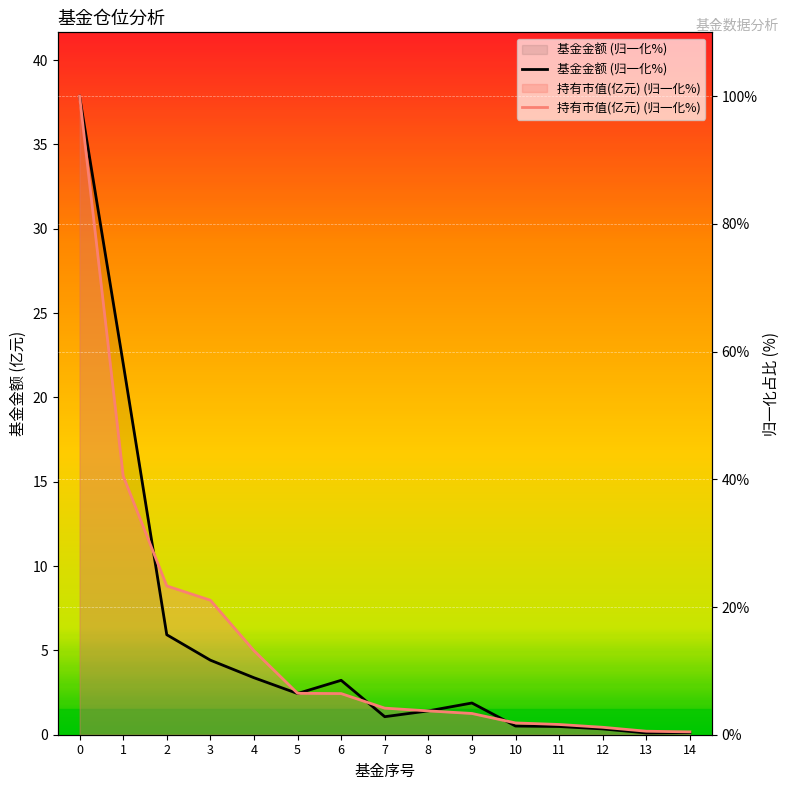

What is the value of the 持有市值(亿元) (归一化%) point at the 15th from the left?

0.4